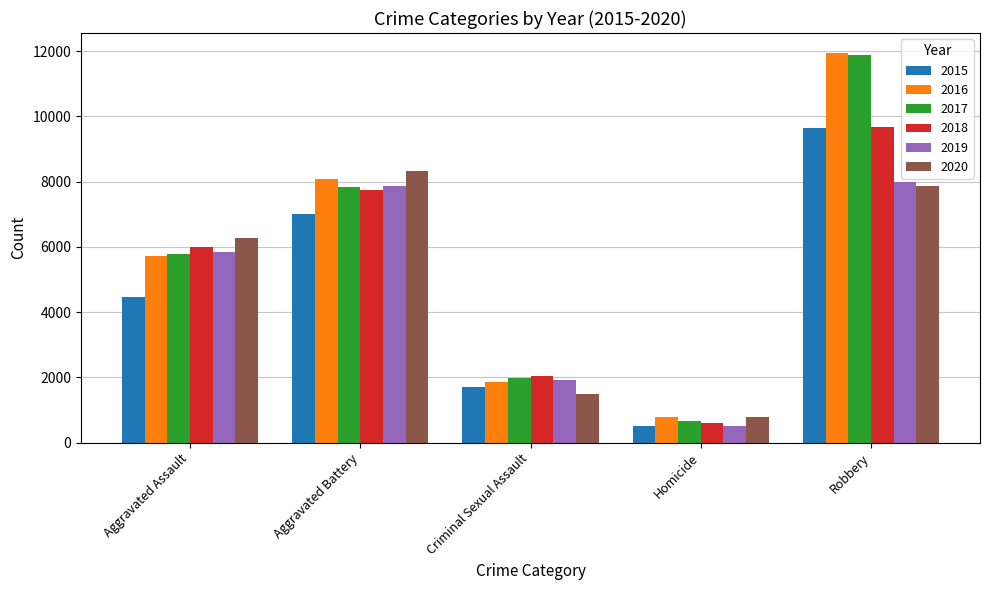

What is the highest value of the 2015 series?

9638